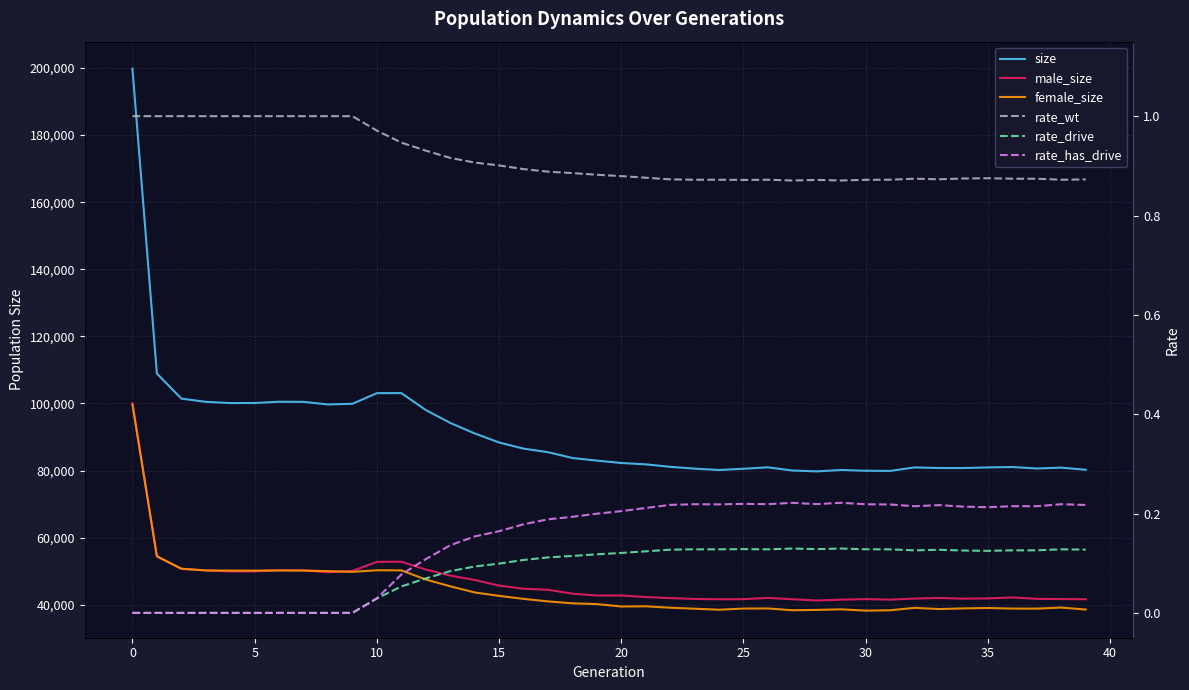

Which has a higher value, 33 or 27?

33